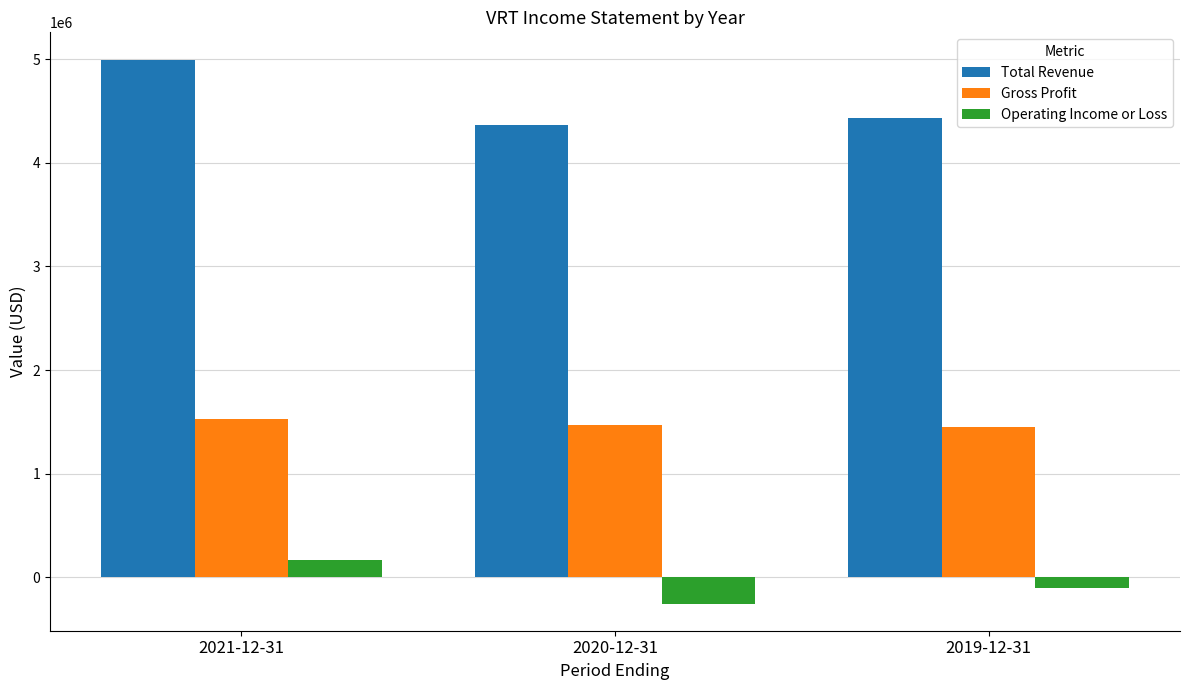

What are all the series names shown in the legend?

Total Revenue, Gross Profit, Operating Income or Loss